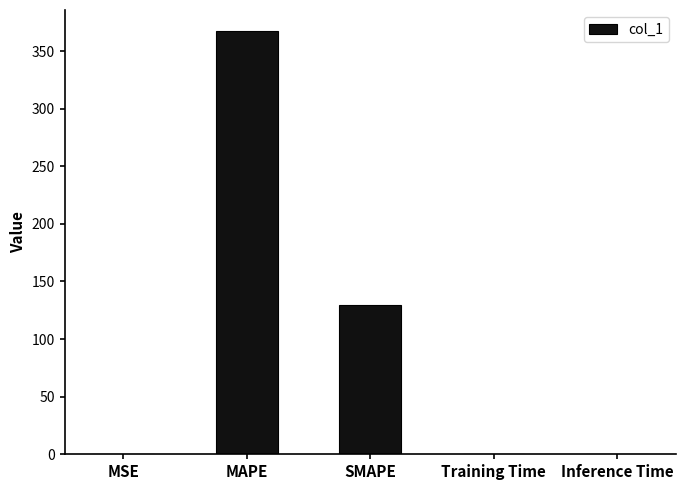

Which has a higher value, Inference Time or MAPE?

MAPE